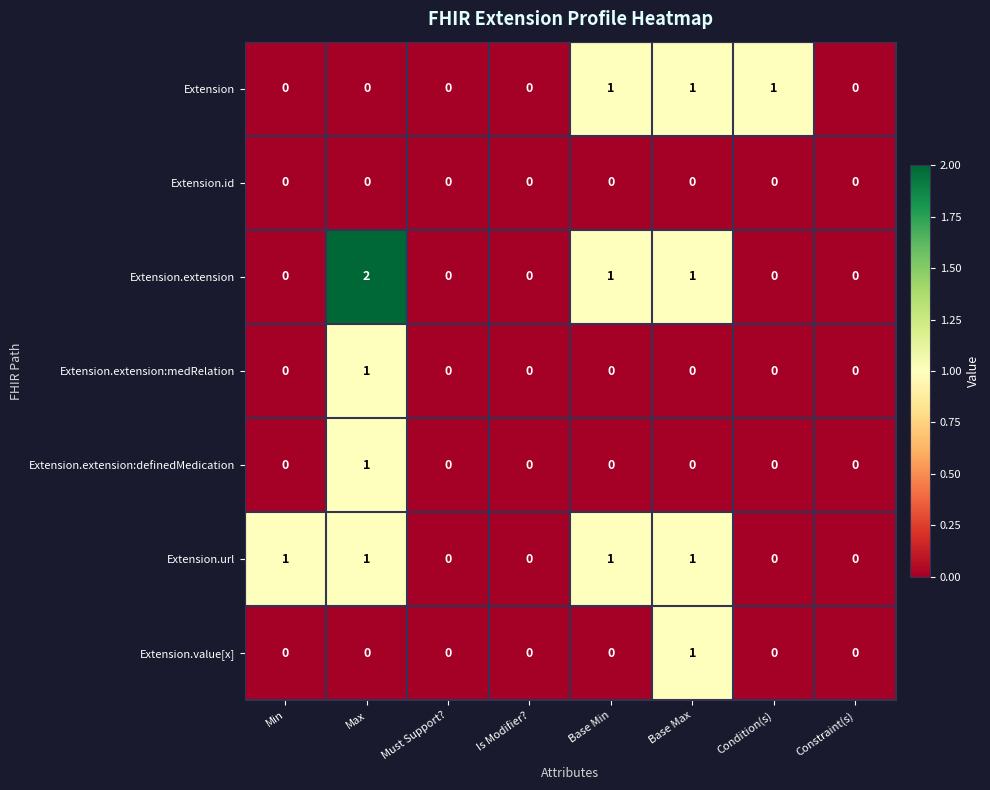

At which category does the chart reach its peak across all series?

Max